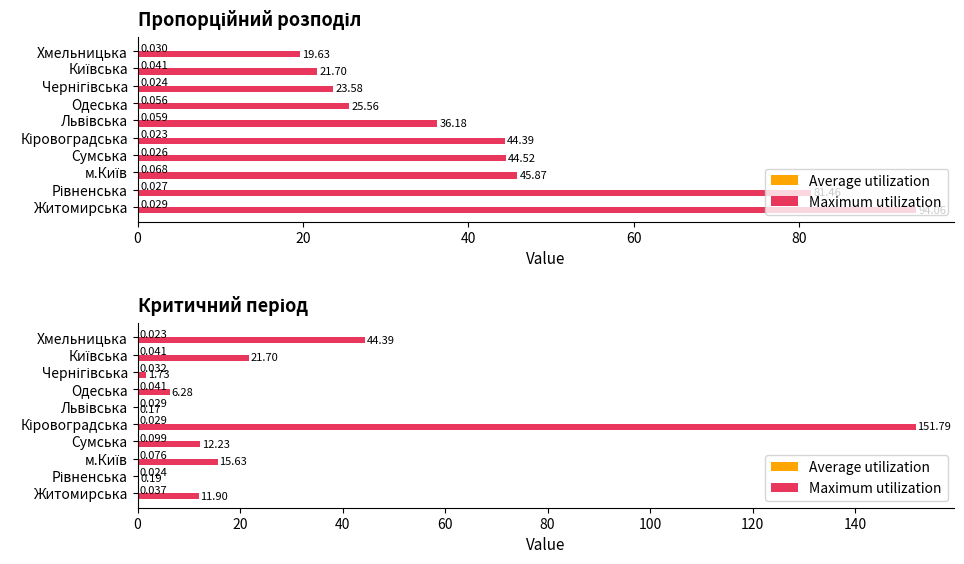

What is the spread (max minus min) of values at м.Київ?

15.6